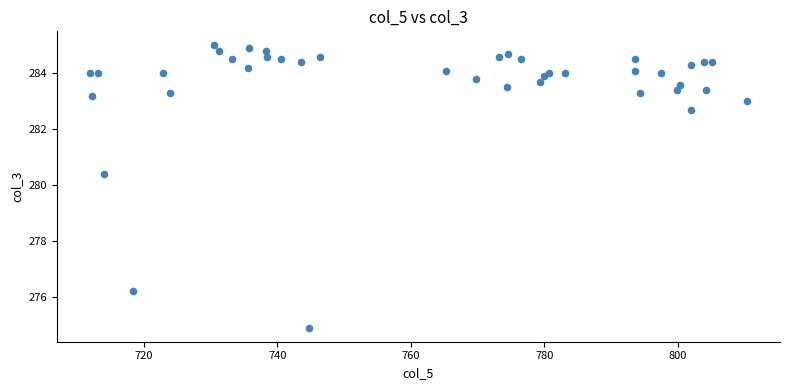

What Y value in the scatter plot is closest to 279?

280.4